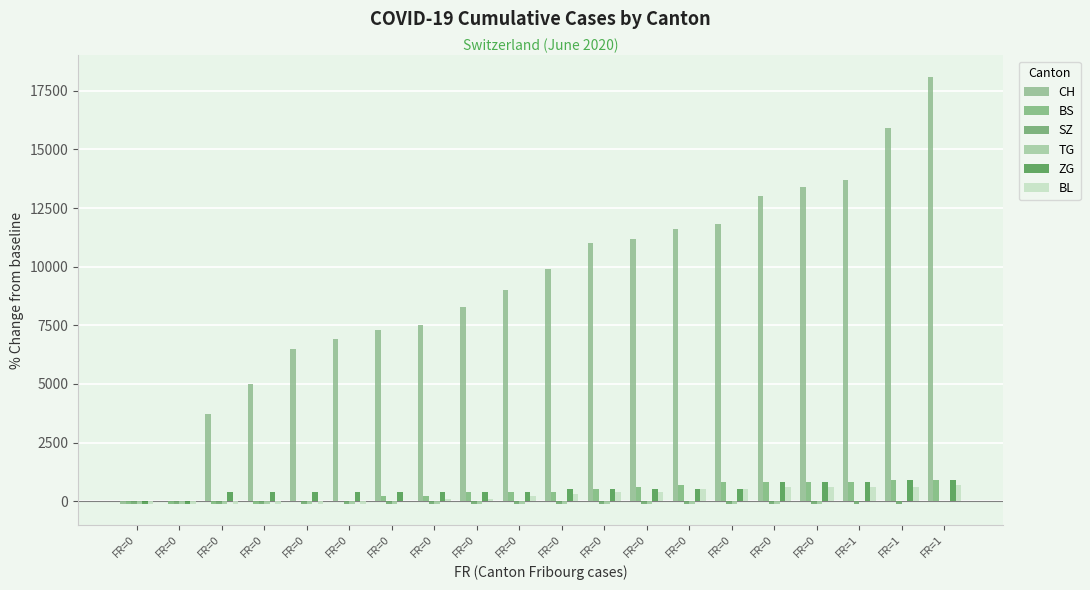

The ZG series shows 334 at FR=0. True or false?

False